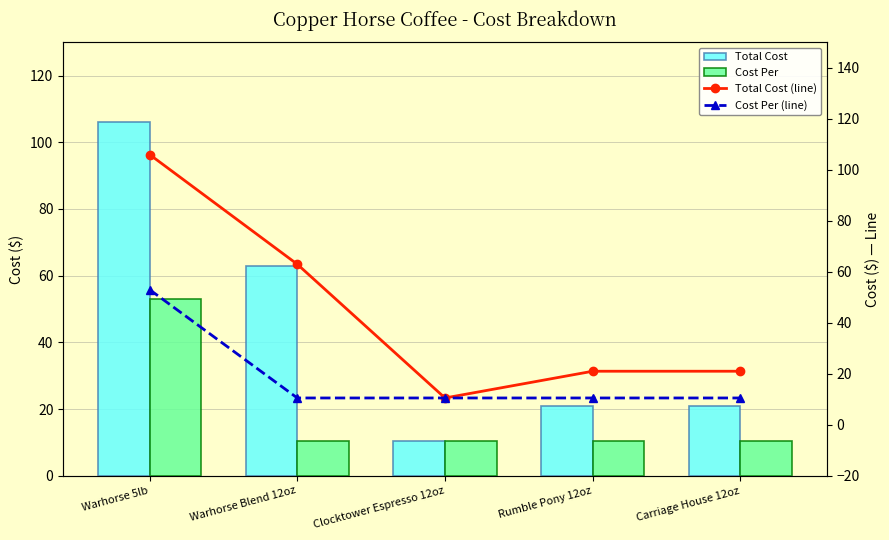

Reading right to left, what are all the values shown in this chart?

Total Cost: 21.0	21.0	10.5	62.9	106.0
Cost Per: 10.5	10.5	10.5	10.5	53.0
Total Cost (line): 21.0	21.0	10.5	62.9	106.0
Cost Per (line): 10.5	10.5	10.5	10.5	53.0